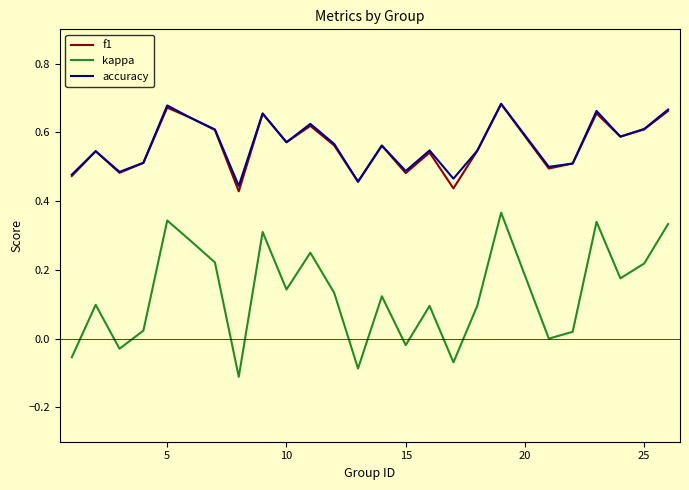

Which series has the largest range (max minus min)?

kappa